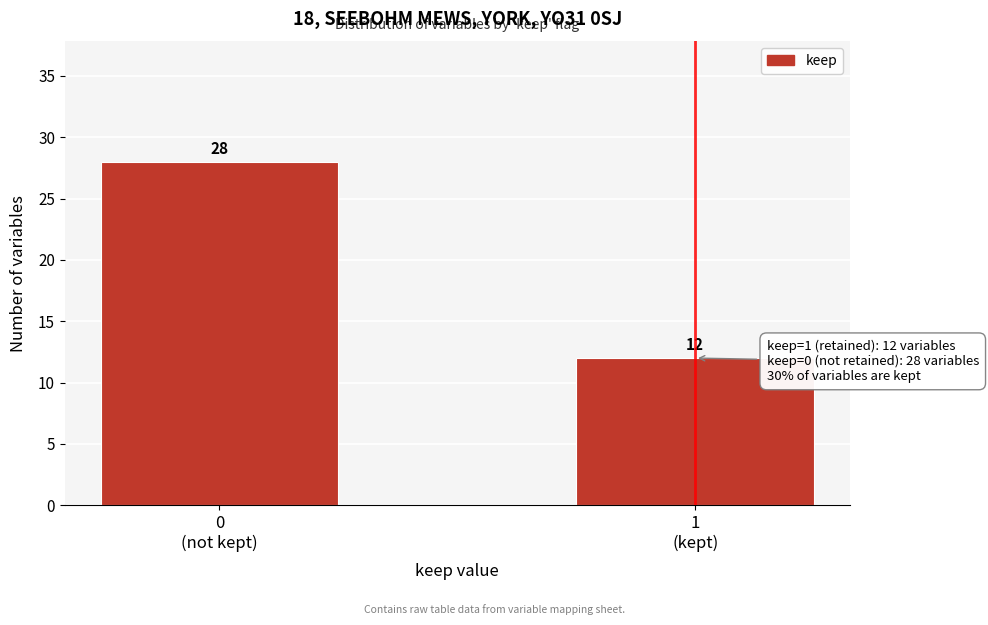

Reading right to left, transcribe all the data shown in this chart.

12	28